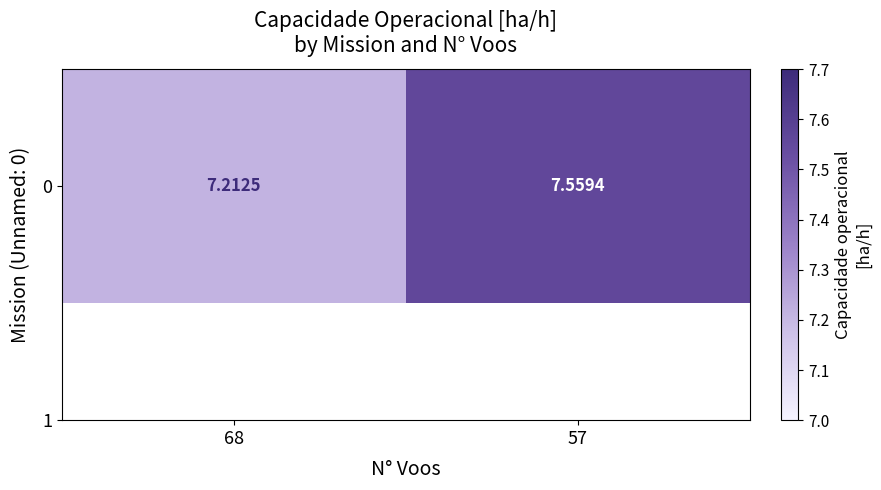

The chart shows a value of 7.6 at 57. True or false?

True